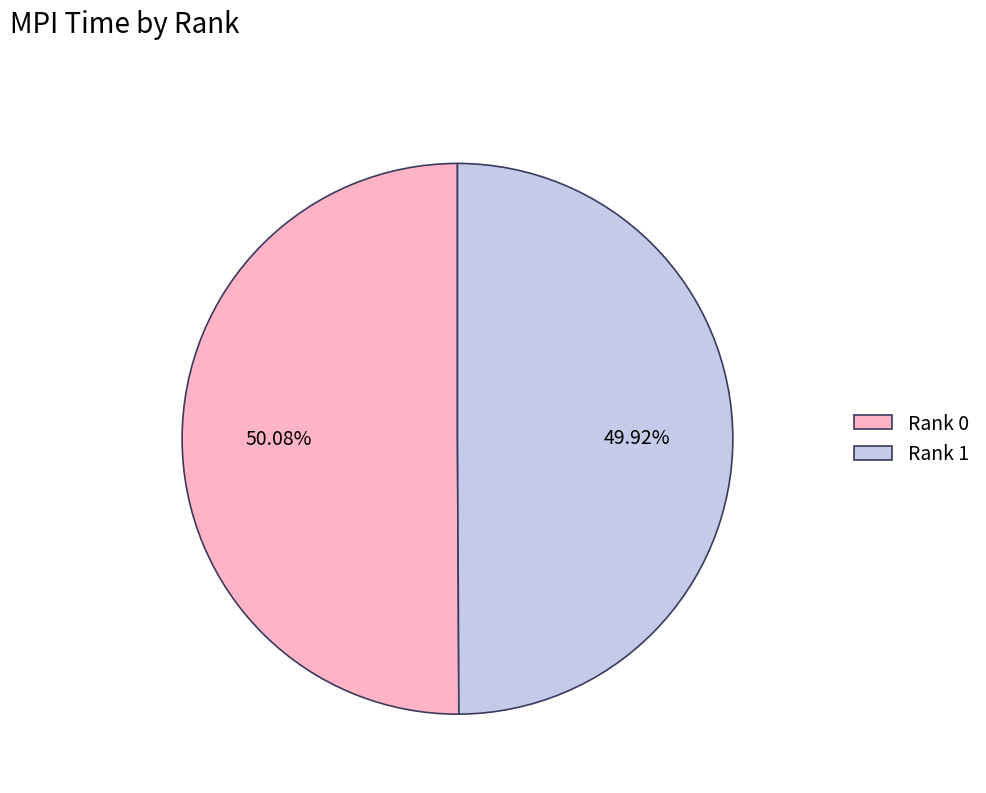

Is it true that Rank 1 is 61% of the pie?

False